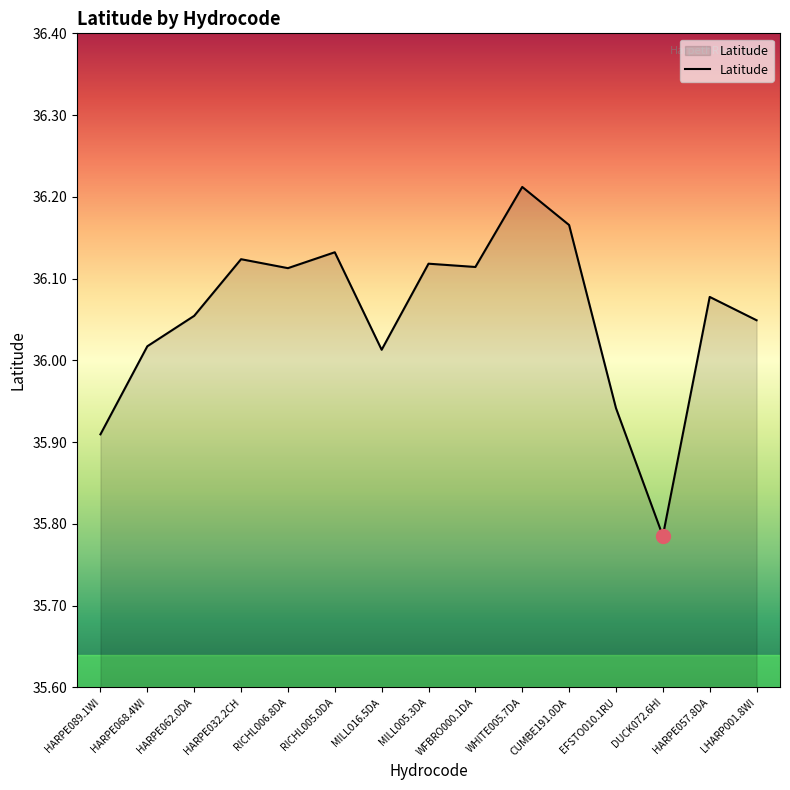

Is it true that the value at MILL016.5DA is 15.4?

False